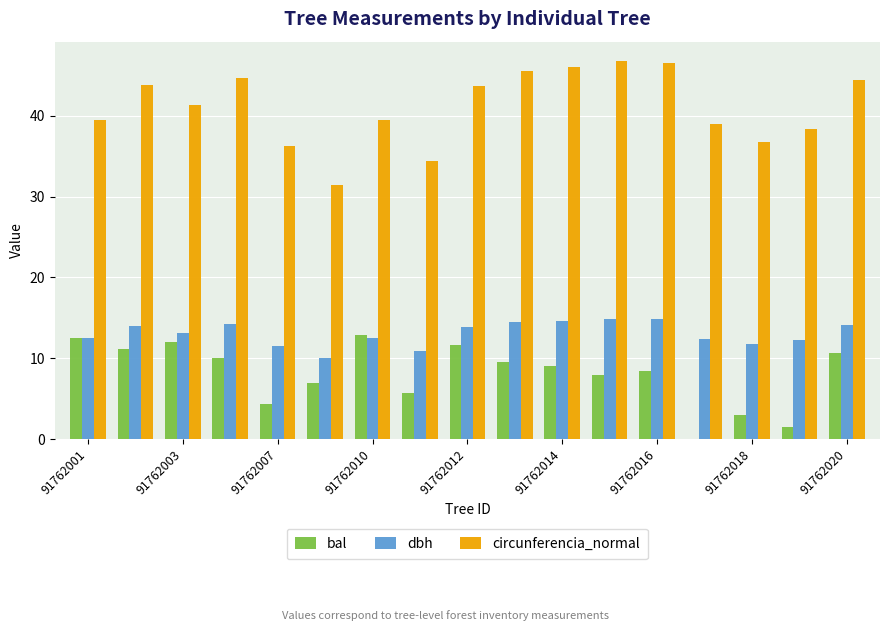

What is the average value of the circunferencia_normal series?

41.0